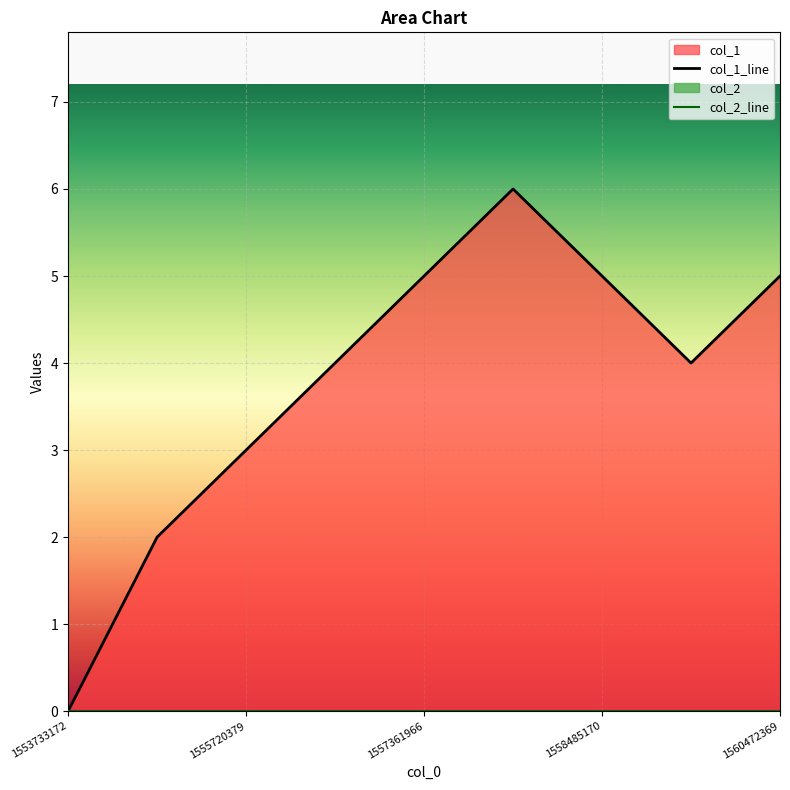

List the labels in order of value, largest first.

1557448372, 1557361966, 1558485170, 1560472369, 1556584370, 1560126780, 1555720379, 1555633970, 1553733172